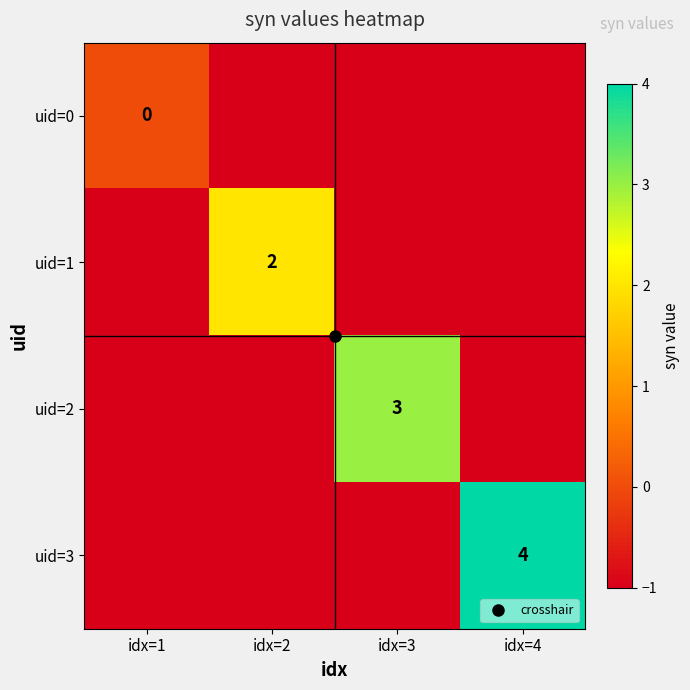

What is the spread (max minus min) of values at idx=2?

3